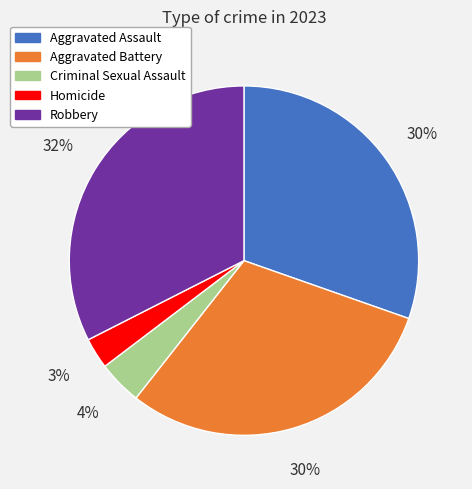

Does any single category account for the majority?

No